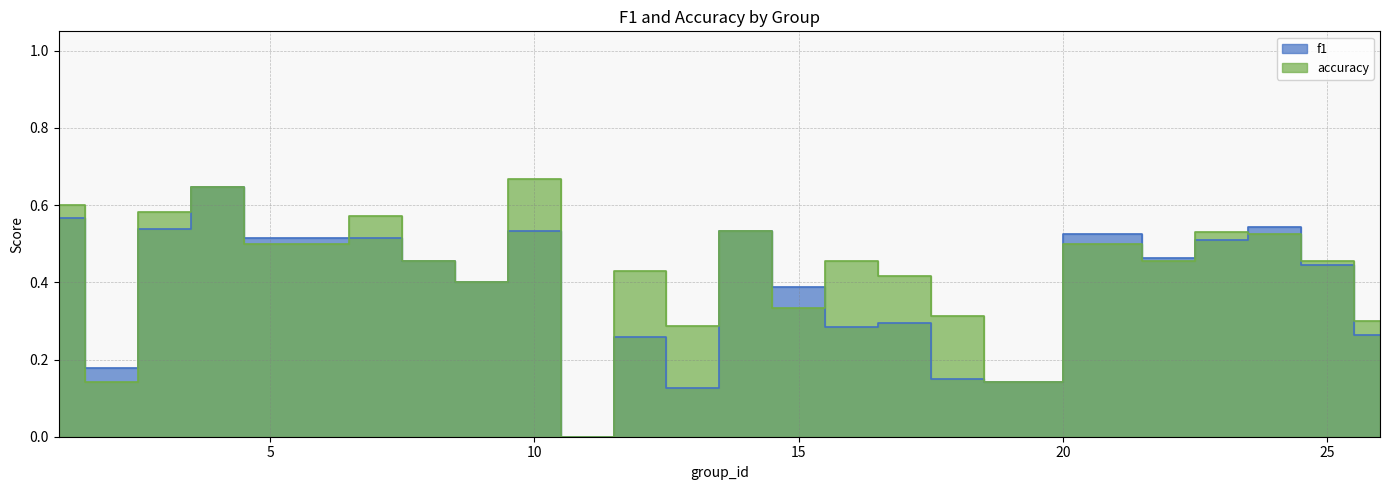

What is the average value of the accuracy series?

0.4